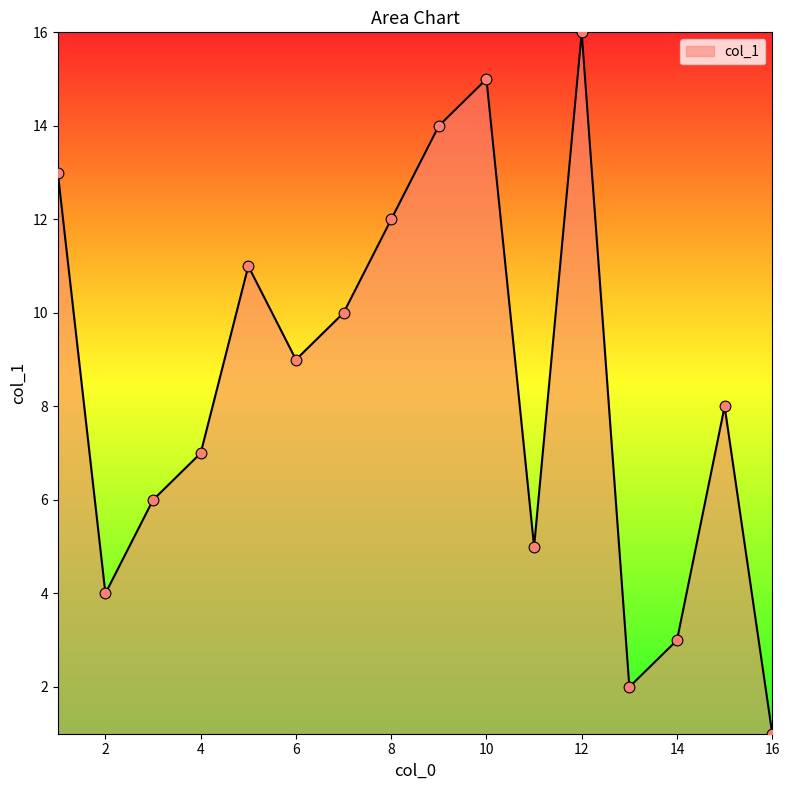

What is the difference between the maximum and minimum values?

15